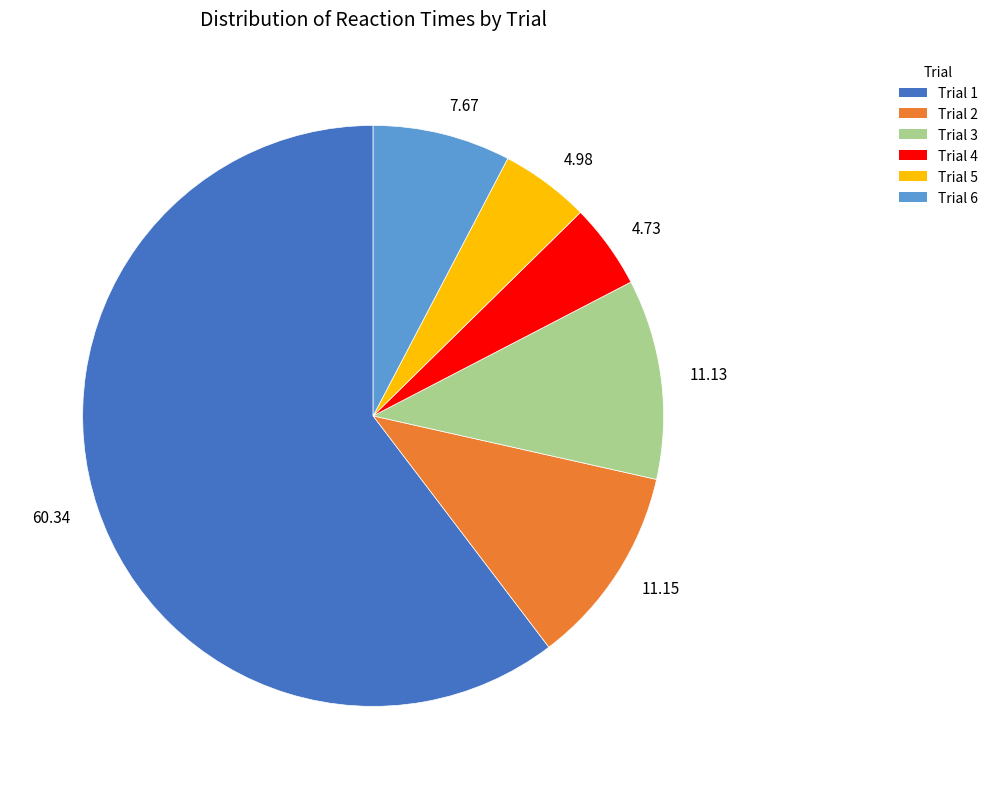

Is there any slice that represents more than half of the pie?

Yes